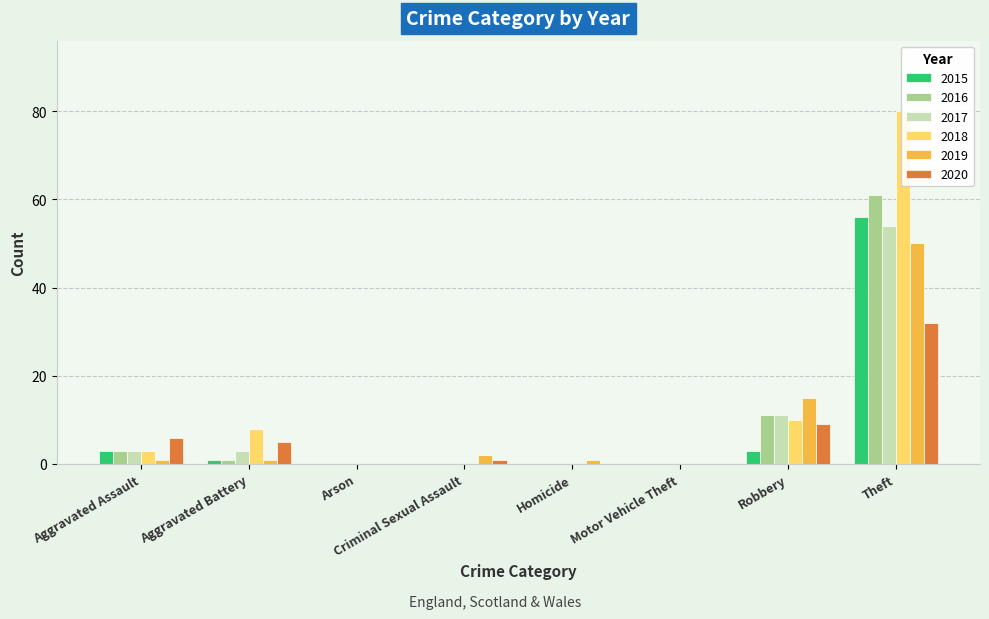

Is the value of 2020 at Theft greater than the value of 2016 at Robbery?

Yes